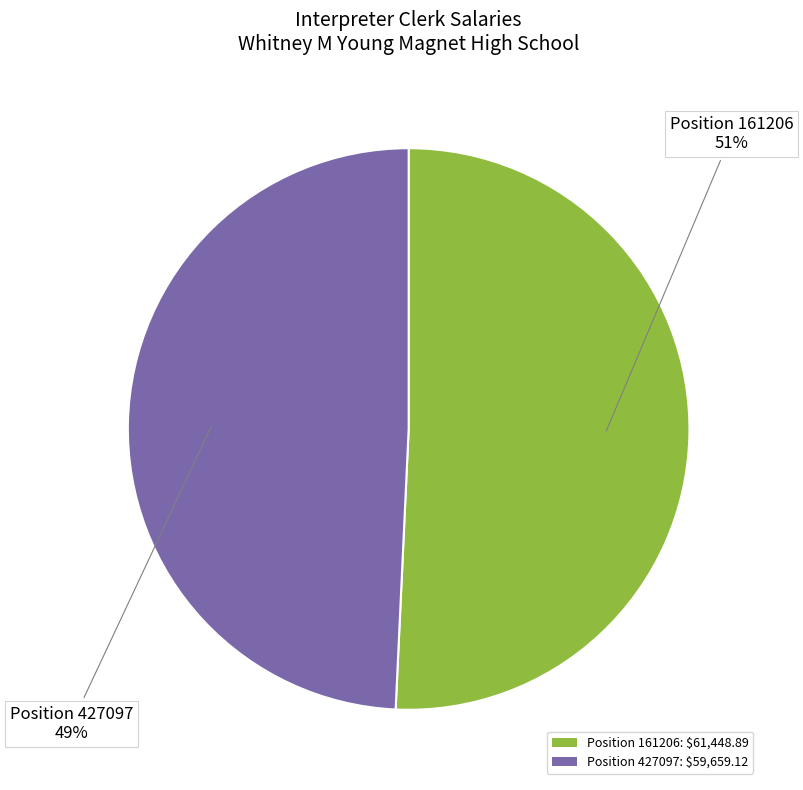

True or false: Position 161206: $61,448.89 accounts for 59% of the total.

False